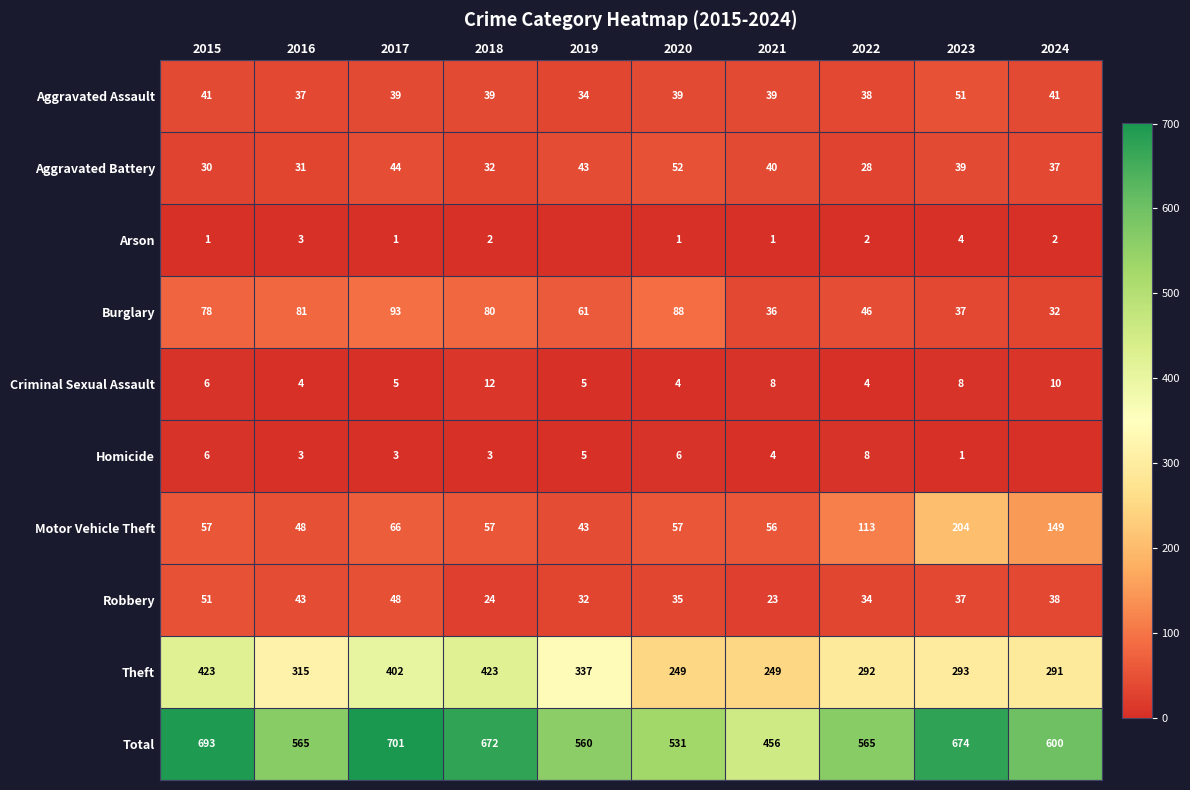

What is the maximum value for Theft?

423